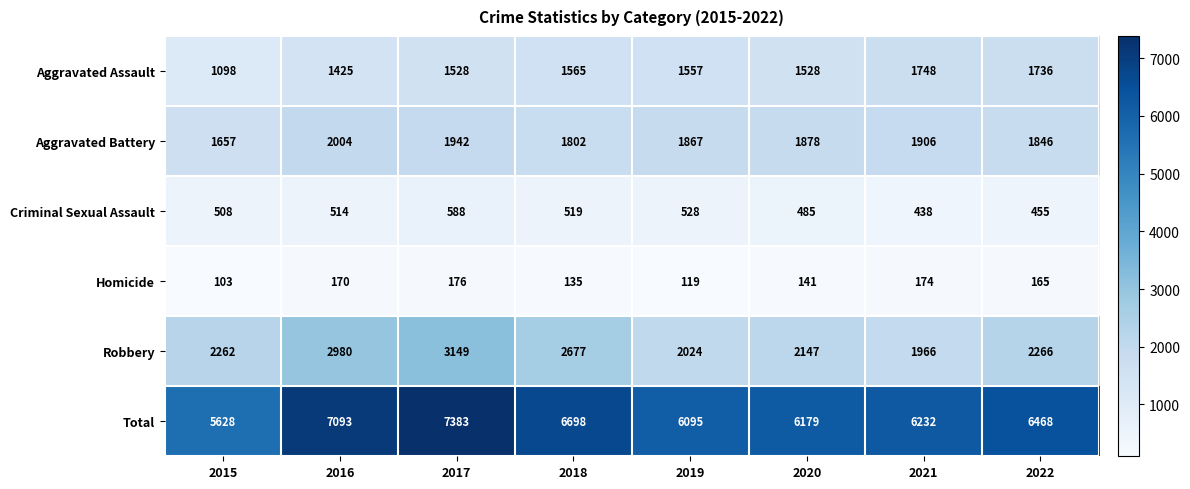

Where does the Homicide series first go above 165?

2016